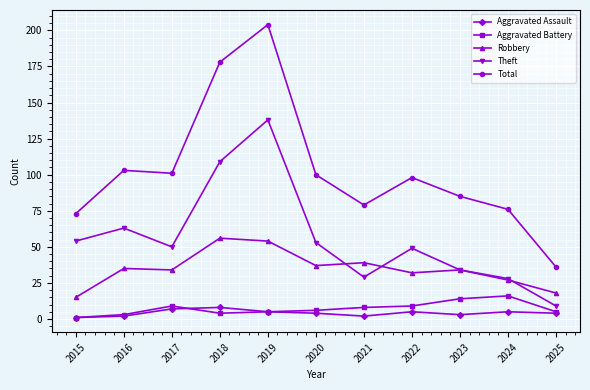

Rank the series at 2020 from highest to lowest value.

Total, Theft, Robbery, Aggravated Battery, Aggravated Assault